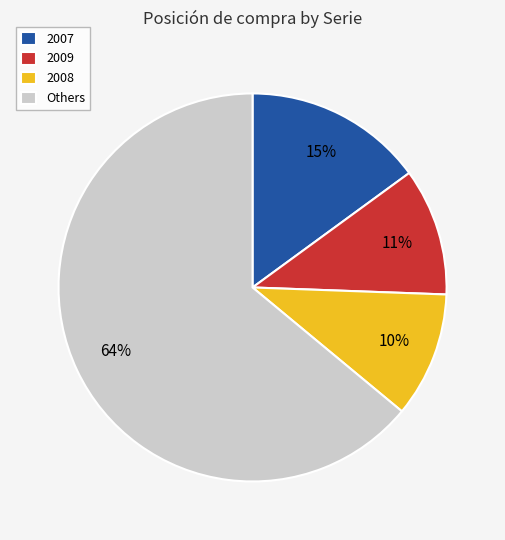

True or false: Others accounts for 64% of the total.

True